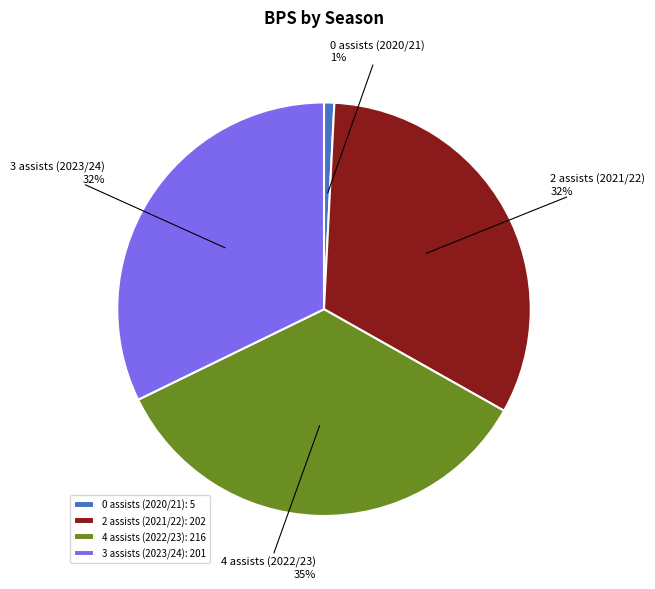

What is the smallest slice in the pie chart?

0 assists (2020/21)